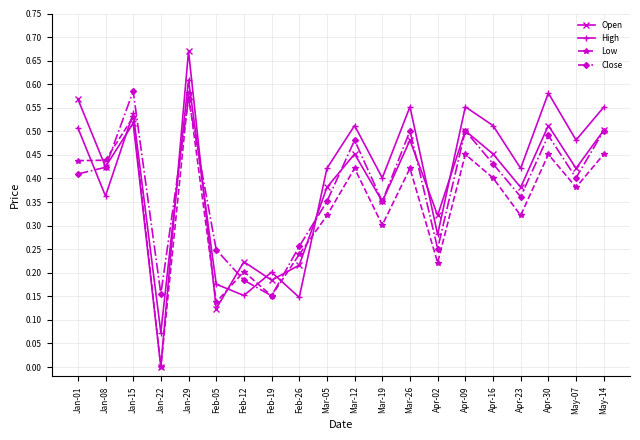

After their last crossing, which series has the higher values: Low or High?

High